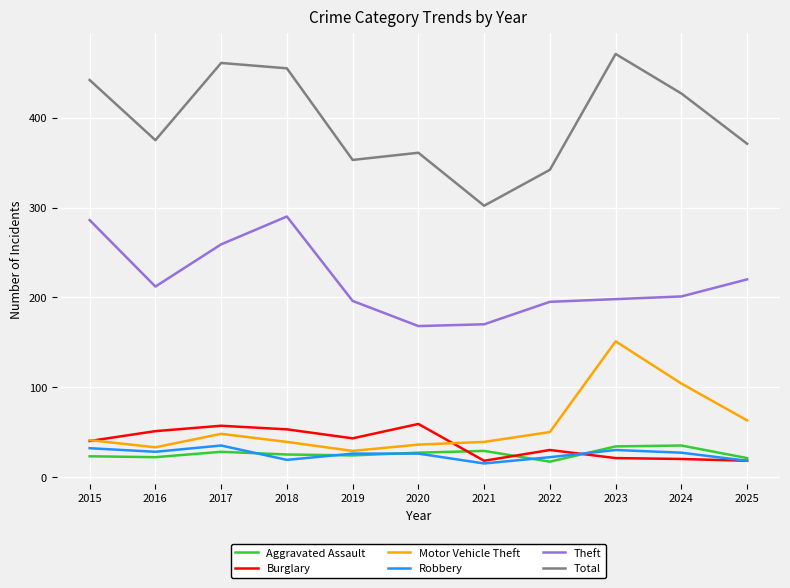

What is the total value across all series at 2015?

864